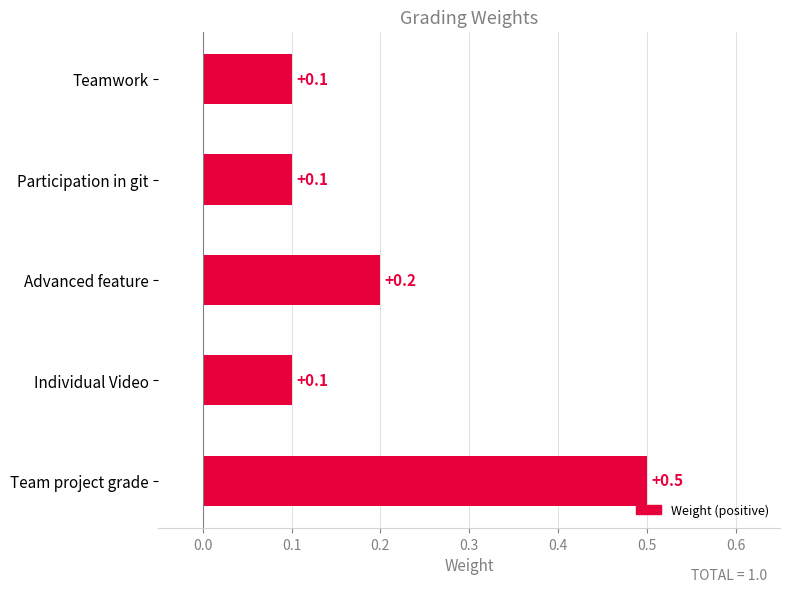

Which has a higher value, Individual Video or Team project grade?

Team project grade